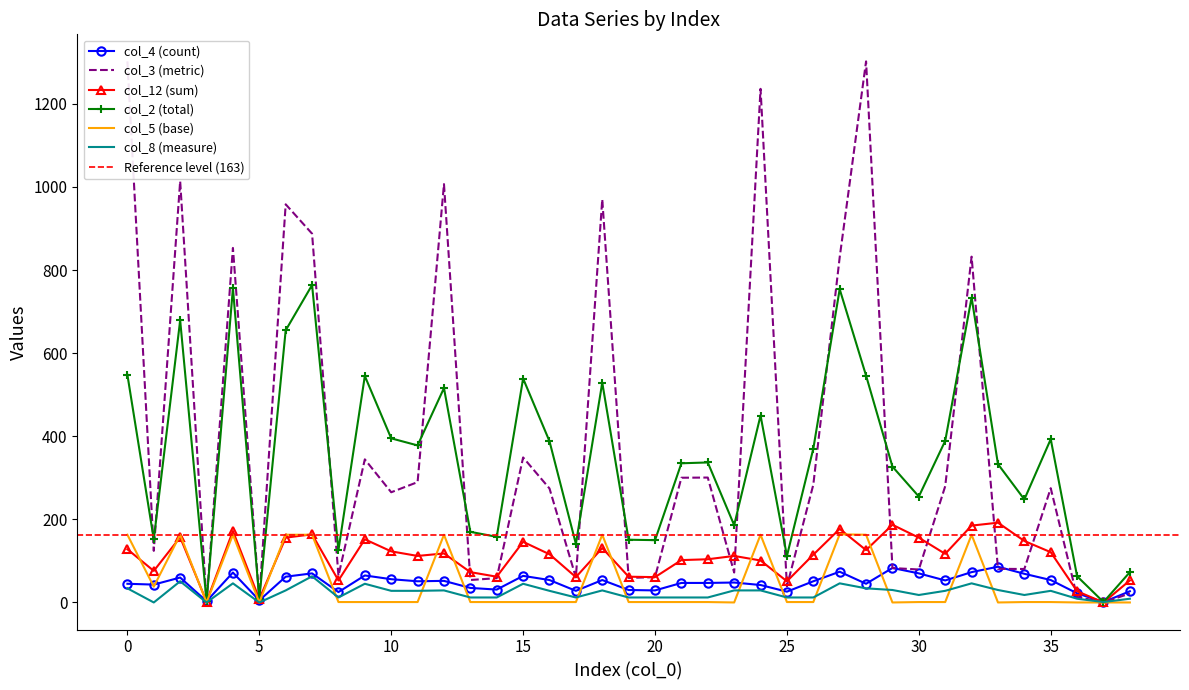

What is the difference between the second highest and minimum values in the col_2 series?

755.0